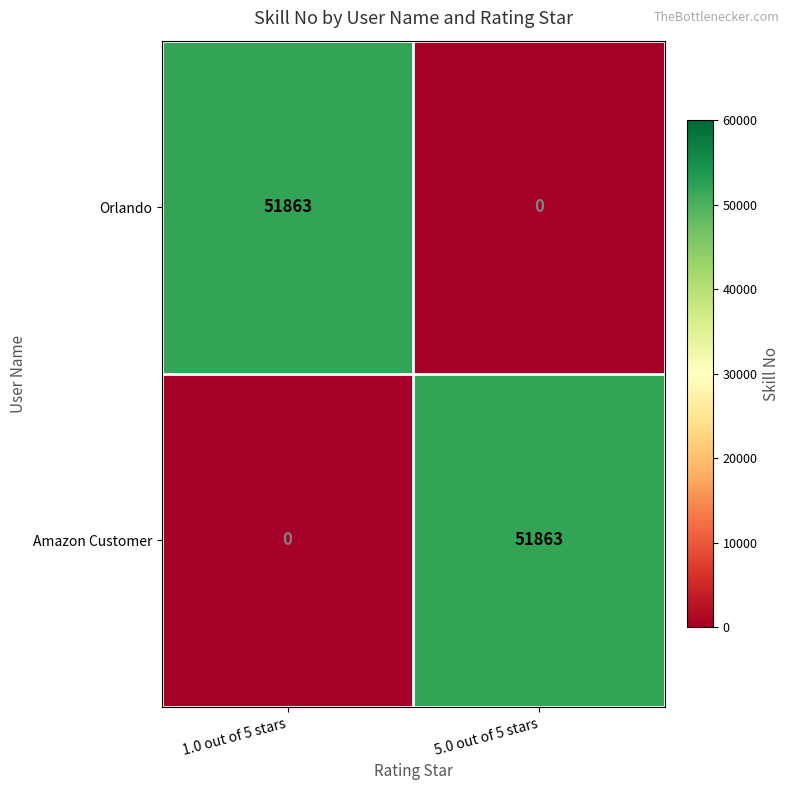

Reading left to right, what are all the values shown in this chart?

Orlando: 1.0 out of 5 stars=51863	5.0 out of 5 stars=0
Amazon Customer: 1.0 out of 5 stars=0	5.0 out of 5 stars=51863